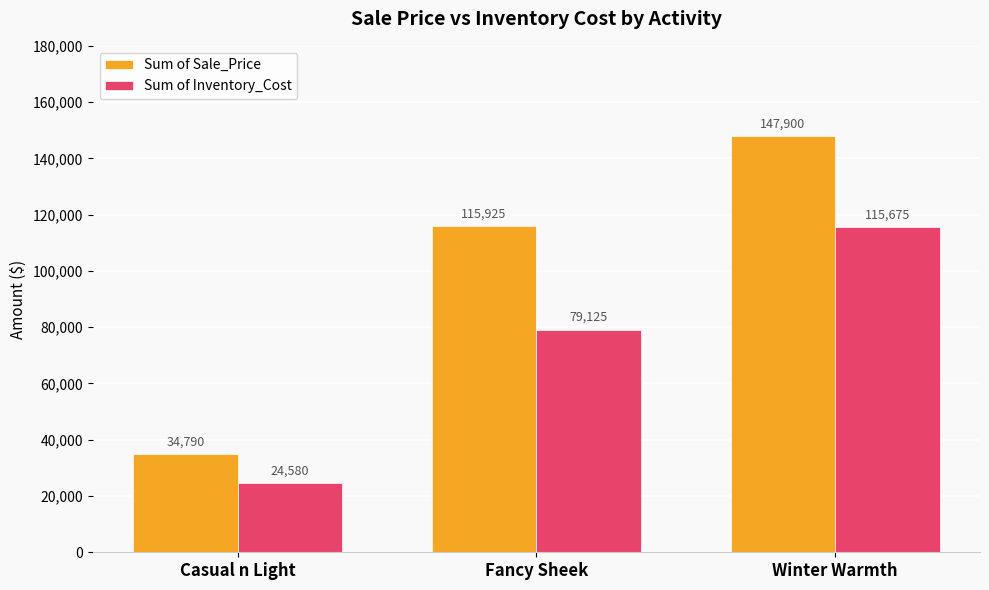

What is the difference between the Sum of Inventory_Cost values at Casual n Light and Winter Warmth?

91095